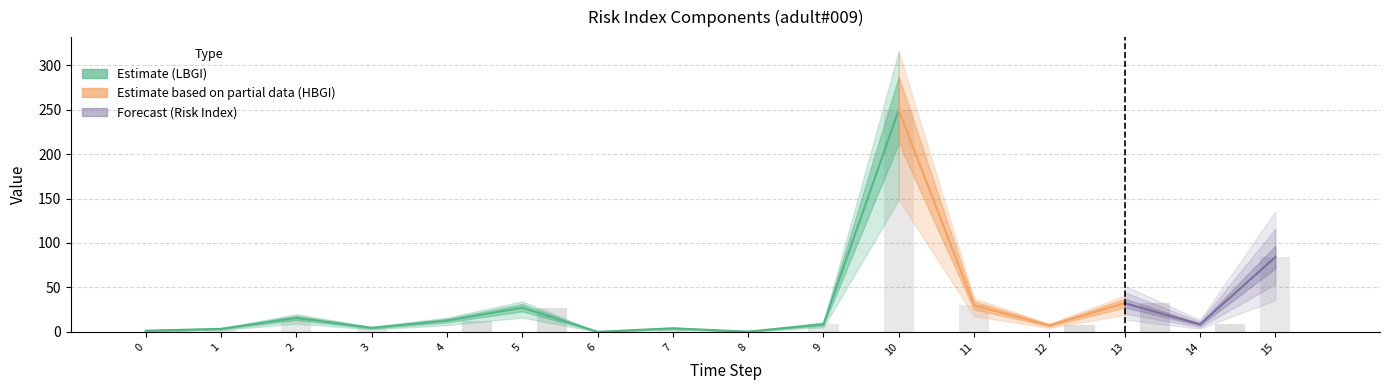

What is the total value across all series at 6?

0.1